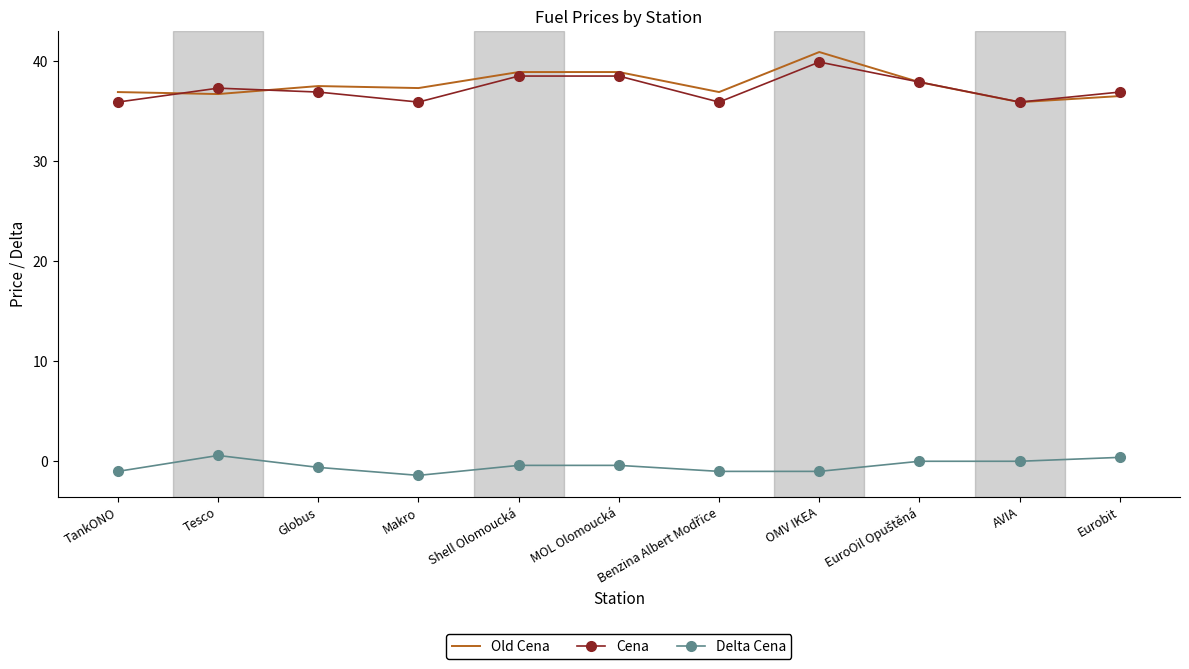

The Cena series shows 38.5 at Shell Olomoucká. True or false?

True